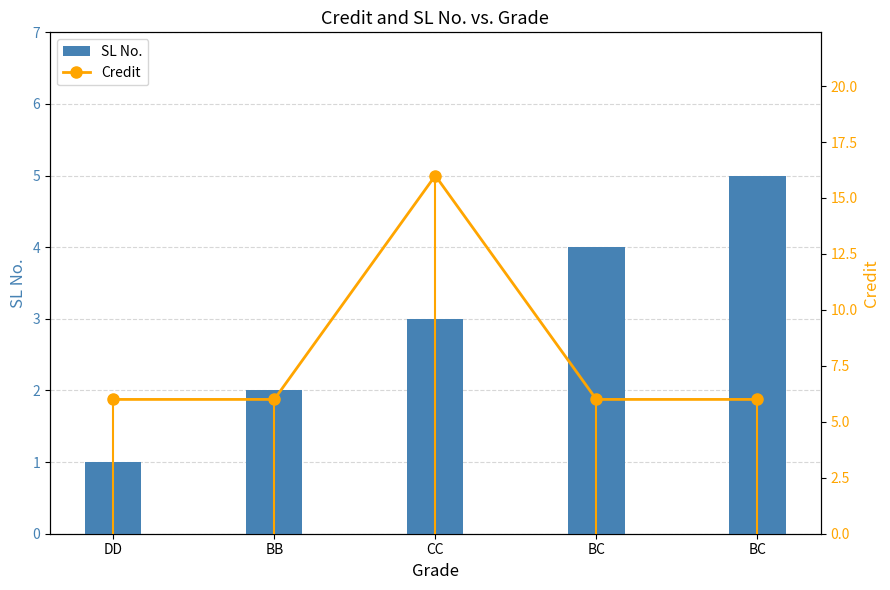

What is the spread (max minus min) of values at BC?

2